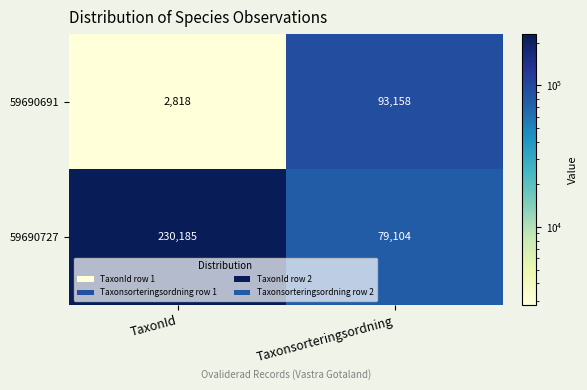

What is the difference between the 59690691 values at Taxonsorteringsordning and TaxonId?

90340